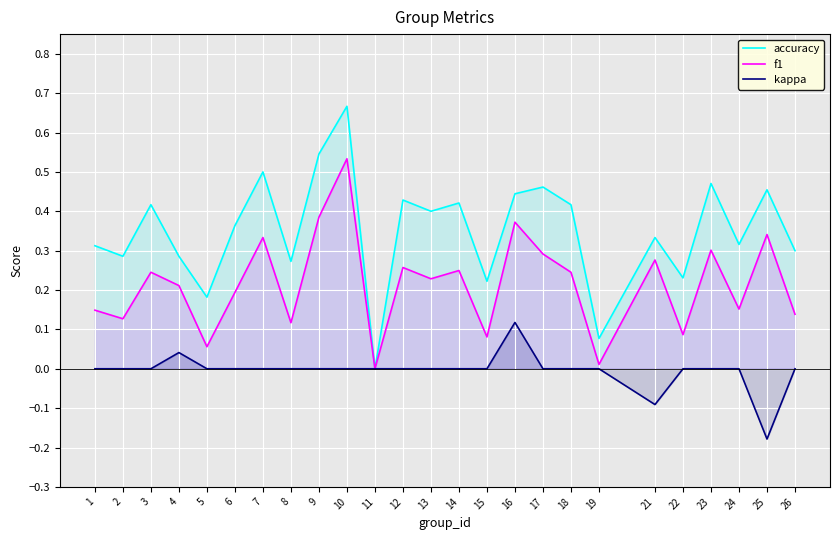

True or false: accuracy and kappa intersect in this chart.

False